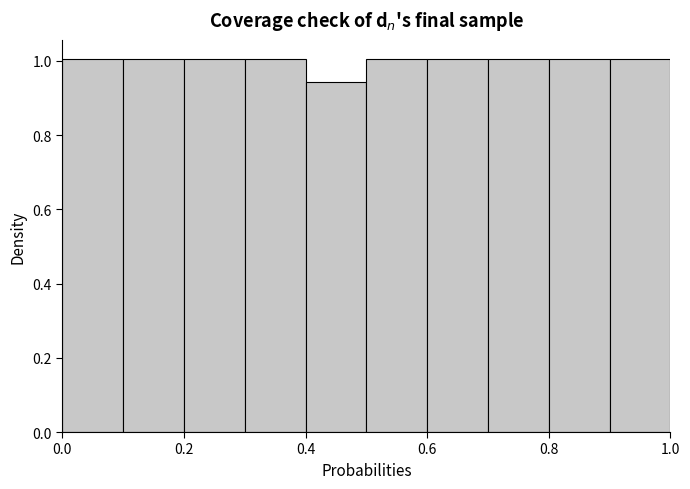

How tall is the bar that spans 0.9 to 1.0 on the x-axis? The values are not printed on the chart, so give them approximately, as read against the axis.

1.00